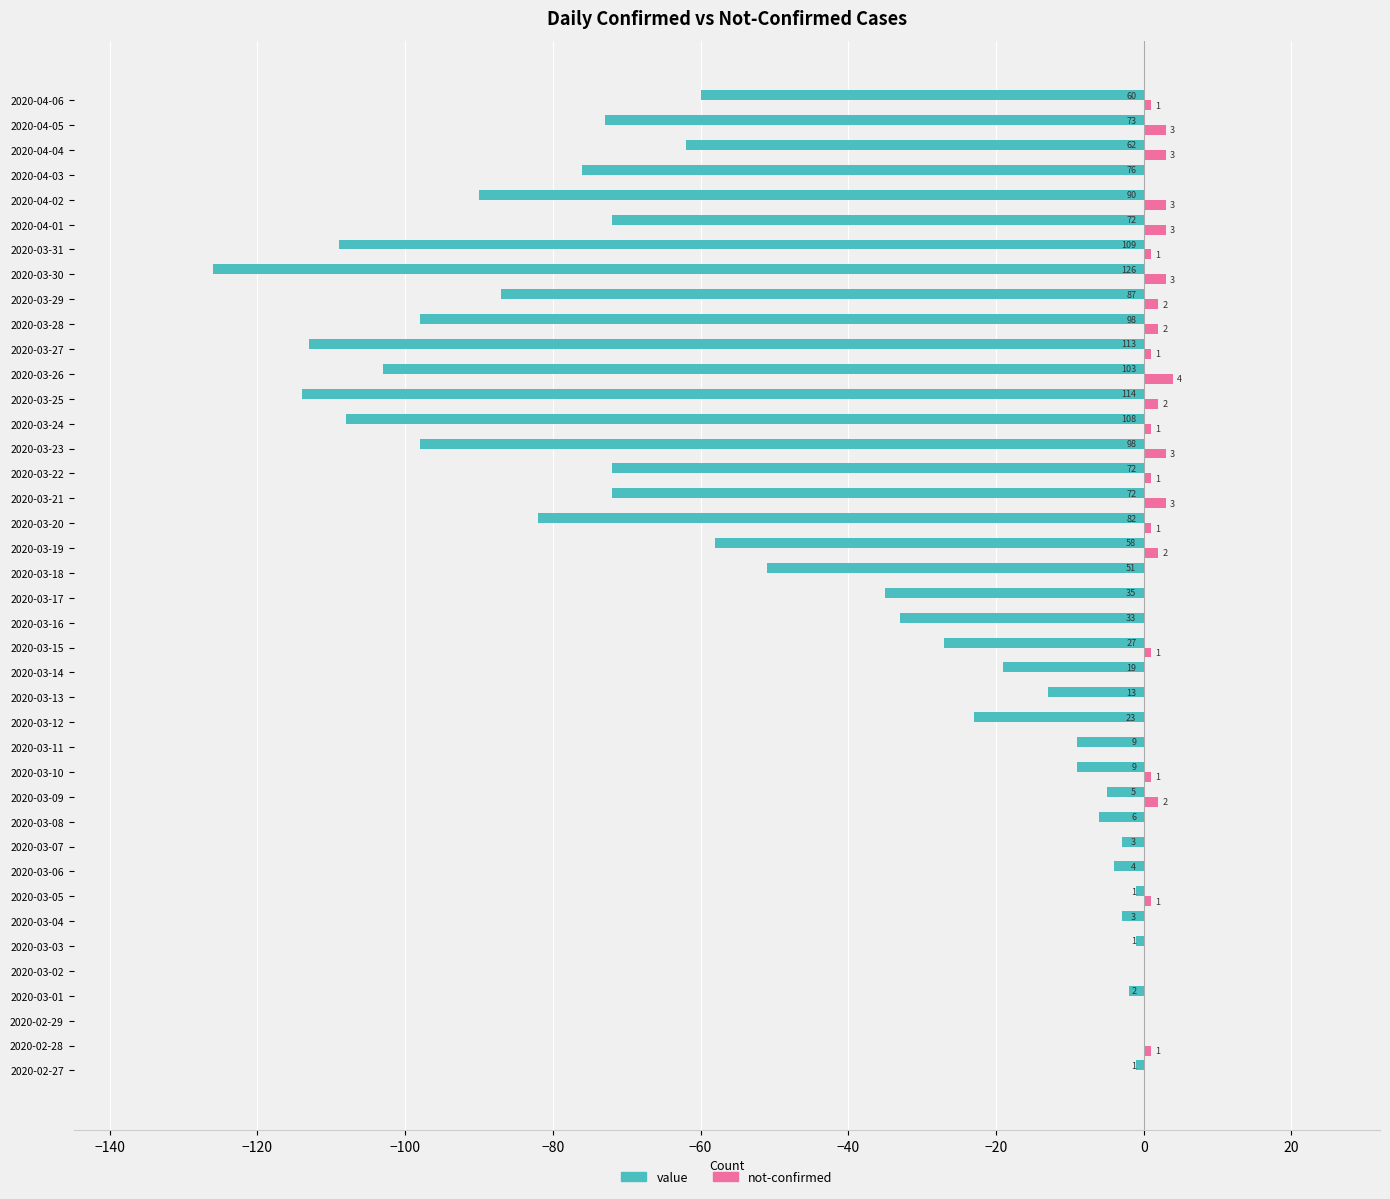

Count the number of categories in the chart.

40